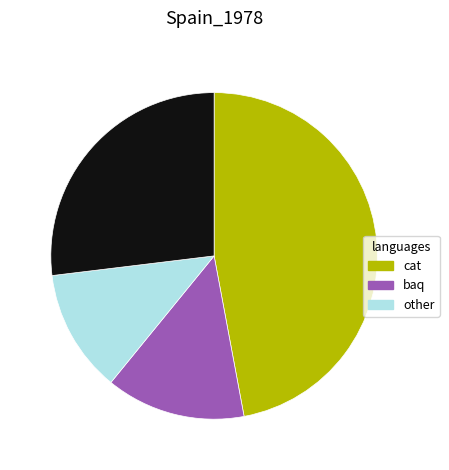

Is there a majority slice in this chart?

No